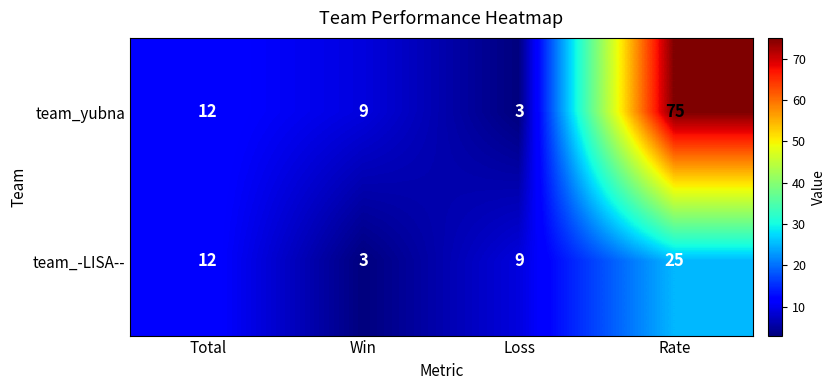

How many values in the team_-LISA-- series are below 12?

2